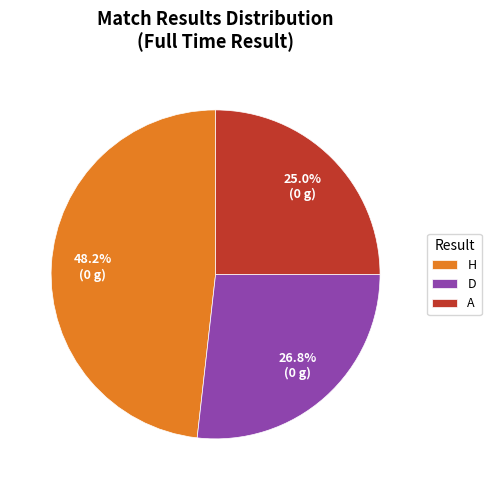

Which slice is the smallest?

A